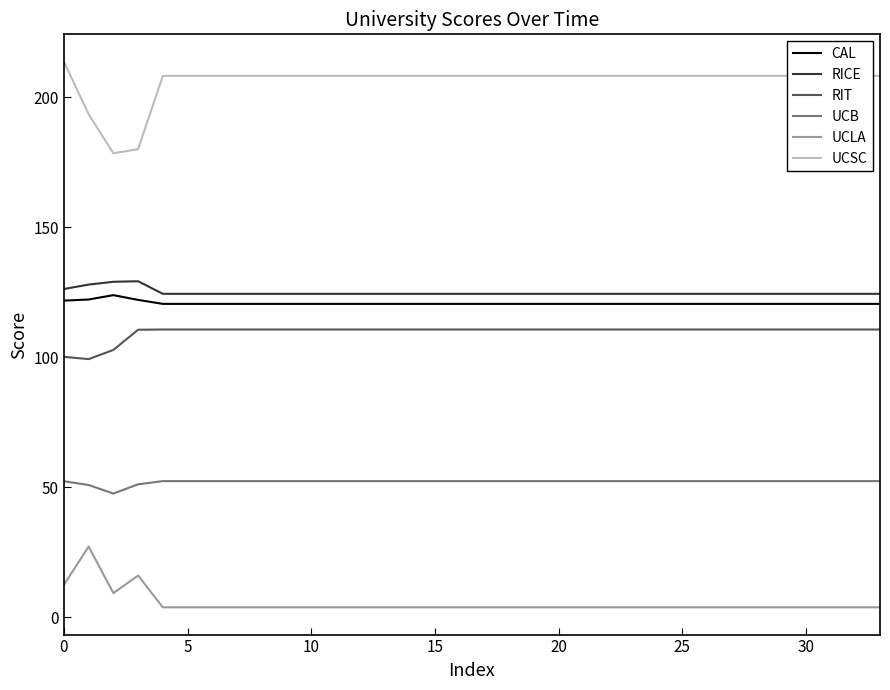

Which series has the largest total across all categories?

UCSC